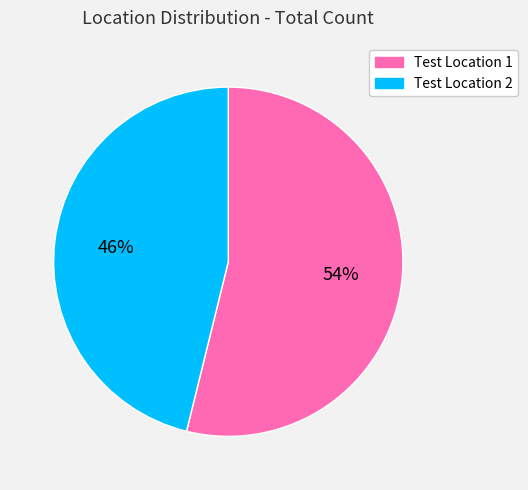

What is the largest slice in the pie chart?

Test Location 1